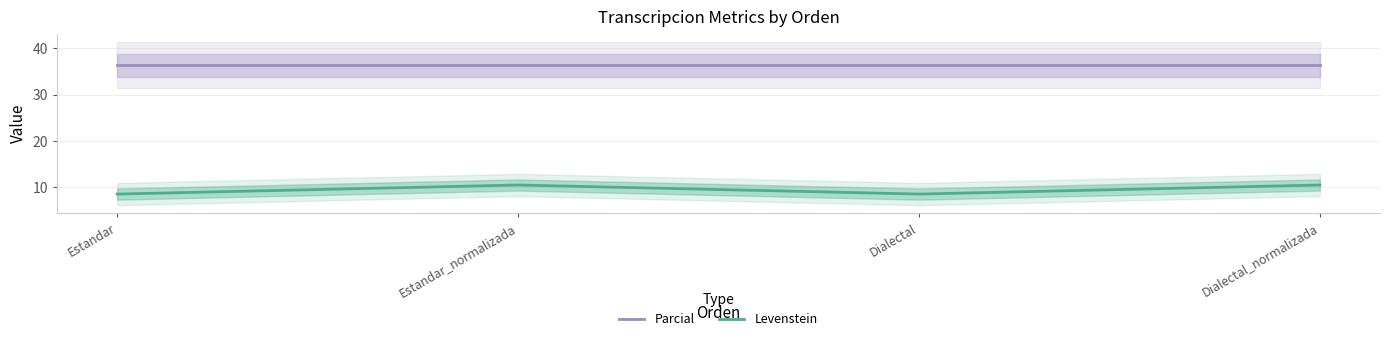

How many interior local peaks does the Levenstein series have?

1